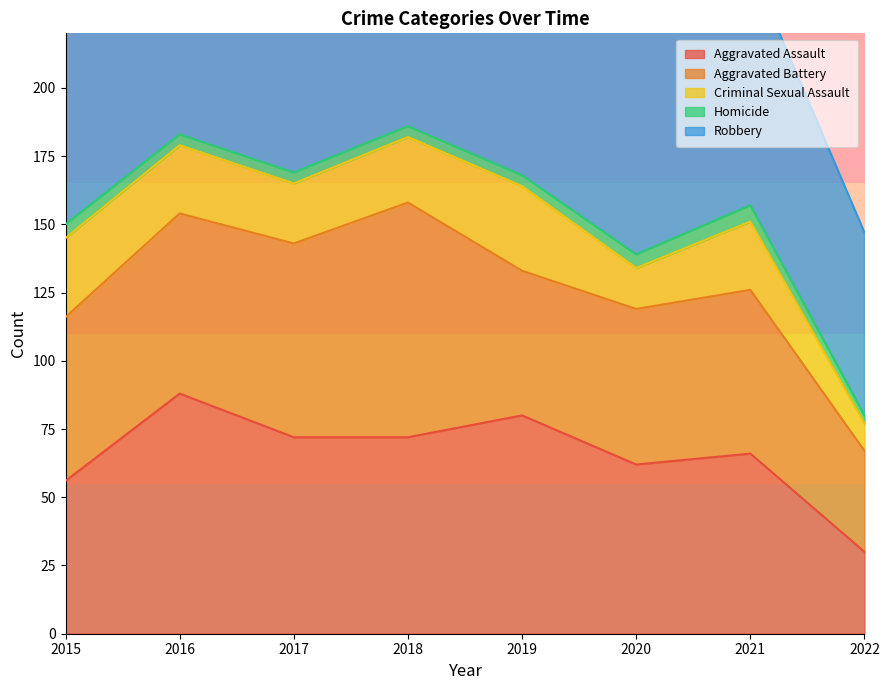

At which label does Aggravated Assault reach its minimum?

2022